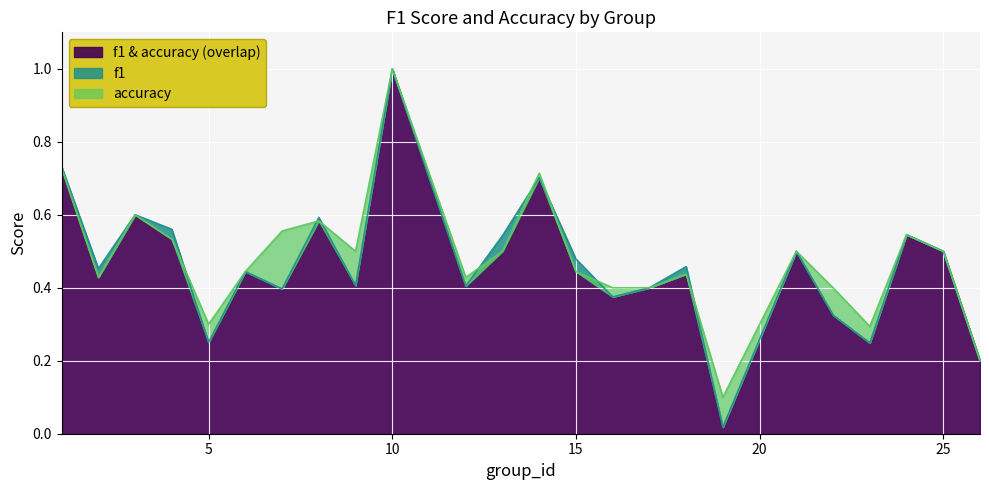

Reading right to left, transcribe all the data shown in this chart.

f1: 26=0.2	25=0.5	24=0.5	23=0.2	22=0.3	21=0.5	19=0.0	18=0.5	17=0.4	16=0.4	15=0.5	14=0.7	13=0.5	12=0.4	10=1.0	9=0.4	8=0.6	7=0.4	6=0.4	5=0.3	4=0.6	3=0.6	2=0.5	1=0.7
accuracy: 26=0.2	25=0.5	24=0.5	23=0.3	22=0.4	21=0.5	19=0.1	18=0.4	17=0.4	16=0.4	15=0.4	14=0.7	13=0.5	12=0.4	10=1.0	9=0.5	8=0.6	7=0.6	6=0.4	5=0.3	4=0.5	3=0.6	2=0.4	1=0.7